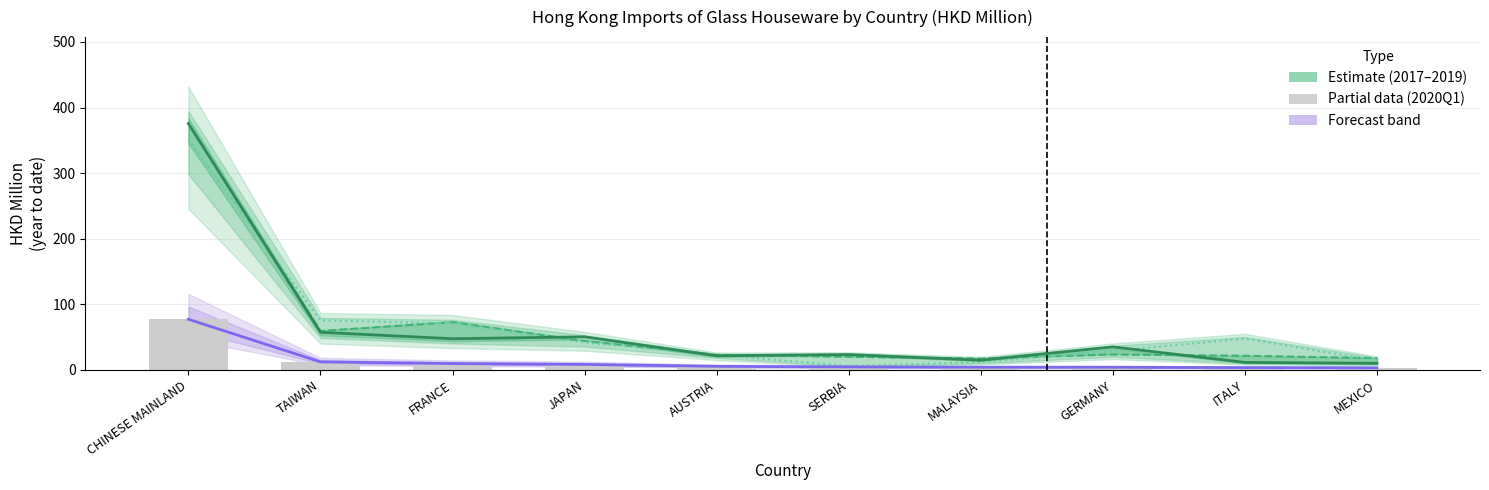

What is the difference between the maximum and minimum values in the 202003 forecast series?

74.0